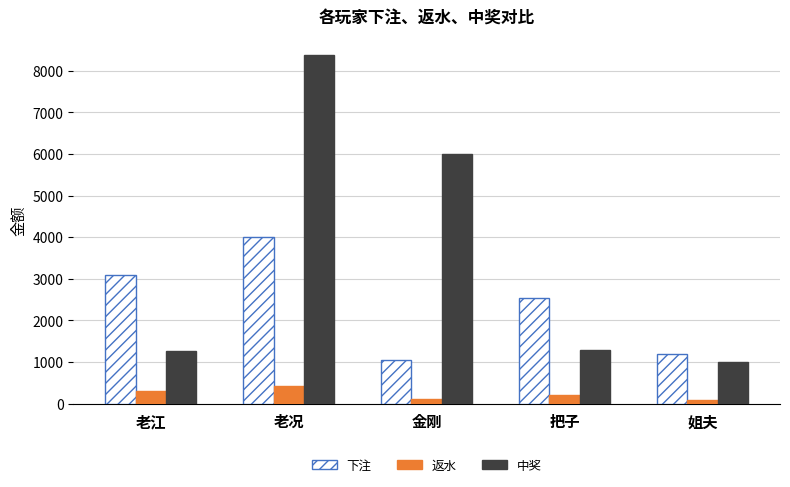

At how many categories does at least one series exceed 3881?

2